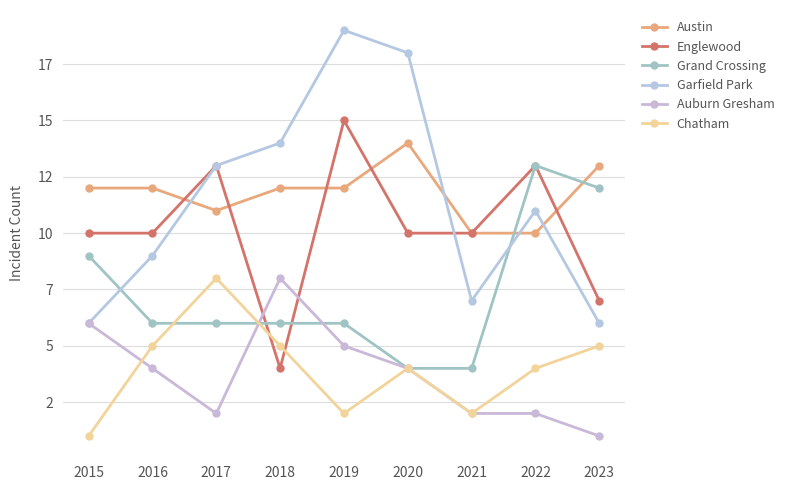

Rank the categories by Garfield Park value from lowest to highest.

2015, 2023, 2021, 2016, 2022, 2017, 2018, 2020, 2019